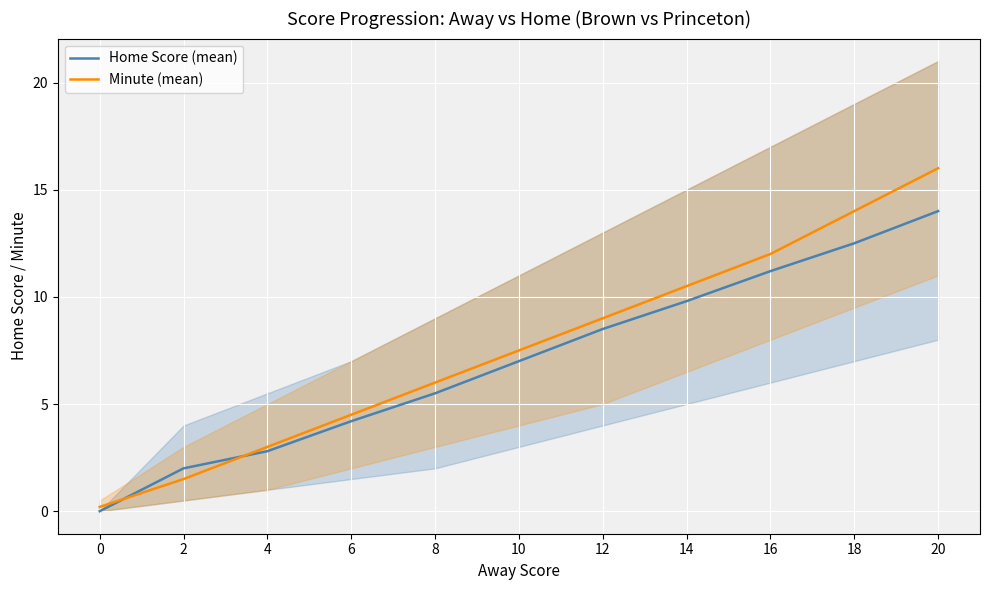

At how many categories does at least one series exceed 5?

7